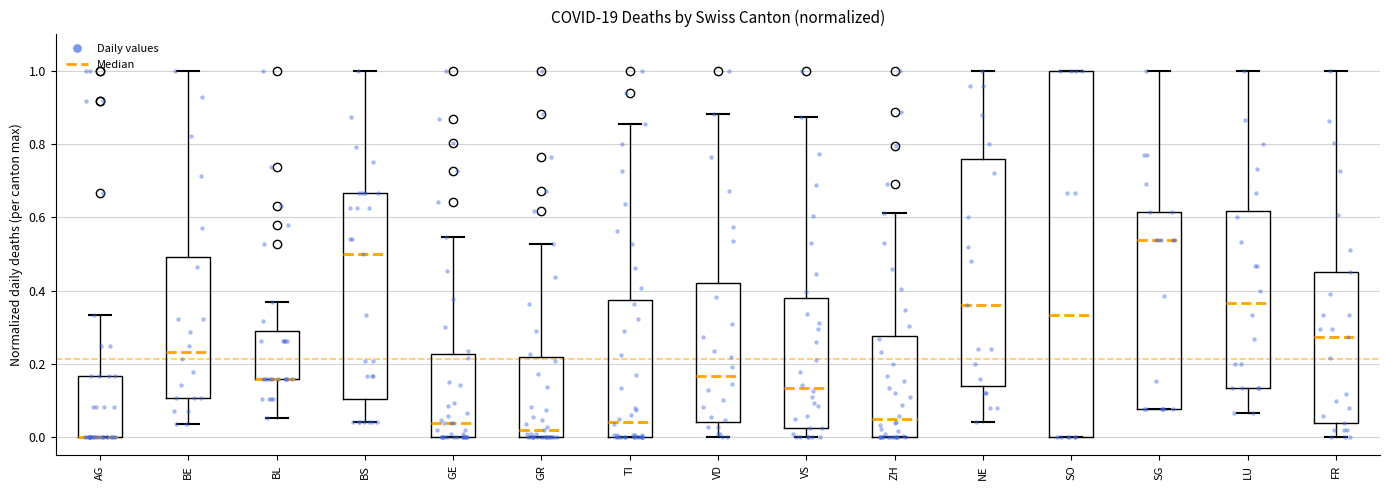

Reading left to right, transcribe this box plot: for each box, give where its median line is, the range the box spans, and where its two whiskers end, as read against the y-axis. The values are not printed on the chart, so give them approximately, as read against the axis.

AG: median 0.00 (drawn on the box's lower edge), box 0.00 to 0.16, whiskers 0.00 to 0.34
BE: median 0.24, box 0.10 to 0.50, whiskers 0.04 to 1.00
BL: median 0.16 (drawn on the box's lower edge), box 0.16 to 0.28, whiskers 0.06 to 0.36
BS: median 0.50, box 0.10 to 0.66, whiskers 0.04 to 1.00
GE: median 0.04, box 0.00 to 0.22, whiskers 0.00 to 0.54
GR: median 0.02, box 0.00 to 0.22, whiskers 0.00 to 0.52
TI: median 0.04, box 0.00 to 0.38, whiskers 0.00 to 0.86
VD: median 0.16, box 0.04 to 0.42, whiskers 0.00 to 0.88
VS: median 0.14, box 0.02 to 0.38, whiskers 0.00 to 0.88
ZH: median 0.06, box 0.00 to 0.28, whiskers 0.00 to 0.62
NE: median 0.36, box 0.14 to 0.76, whiskers 0.04 to 1.00
SO: median 0.34, box 0.00 to 1.00, whiskers 0.00 to 1.00
SG: median 0.54, box 0.08 to 0.62, whiskers 0.08 to 1.00
LU: median 0.36, box 0.14 to 0.62, whiskers 0.06 to 1.00
FR: median 0.28, box 0.04 to 0.46, whiskers 0.00 to 1.00